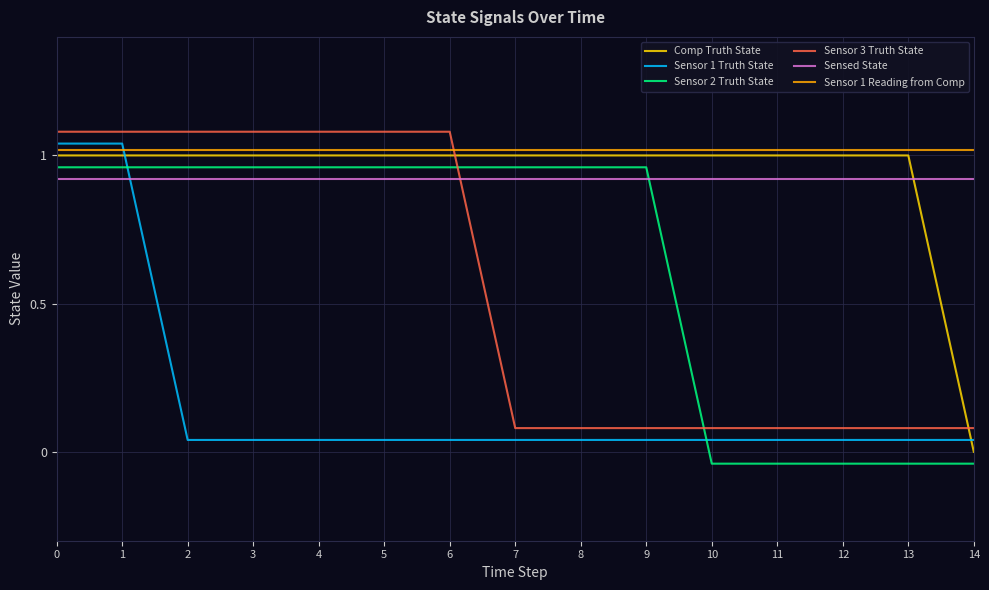

At 1, list the series in order from smallest to largest.

Sensed State, Sensor 2 Truth State, Comp Truth State, Sensor 1 Reading from Comp, Sensor 1 Truth State, Sensor 3 Truth State